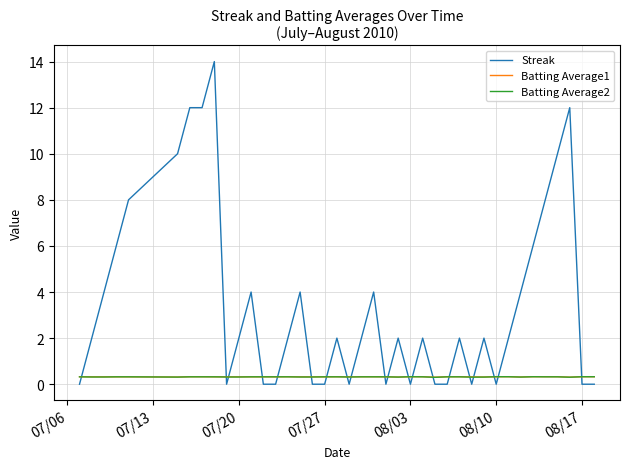

Reading left to right, extract all data points from this chart.

Streak: 0.0	2.0	4.0	6.0	8.0	10.0	12.0	12.0	14.0	0.0	2.0	4.0	0.0	0.0	2.0	4.0	0.0	0.0	2.0	0.0	2.0	4.0	0.0	2.0	0.0	2.0	0.0	0.0	2.0	0.0	2.0	0.0	2.0	4.0	6.0	8.0	10.0	12.0	0.0	0.0
Batting Average1: 0.3	0.3	0.3	0.3	0.3	0.3	0.3	0.3	0.3	0.3	0.3	0.3	0.3	0.3	0.3	0.3	0.3	0.3	0.3	0.3	0.3	0.3	0.3	0.3	0.3	0.3	0.3	0.3	0.3	0.3	0.3	0.3	0.3	0.3	0.3	0.3	0.3	0.3	0.3	0.3
Batting Average2: 0.3	0.3	0.3	0.3	0.3	0.3	0.3	0.3	0.3	0.3	0.3	0.3	0.3	0.3	0.3	0.3	0.3	0.3	0.3	0.3	0.3	0.3	0.3	0.3	0.3	0.3	0.3	0.3	0.3	0.3	0.3	0.3	0.3	0.3	0.3	0.3	0.3	0.3	0.3	0.3